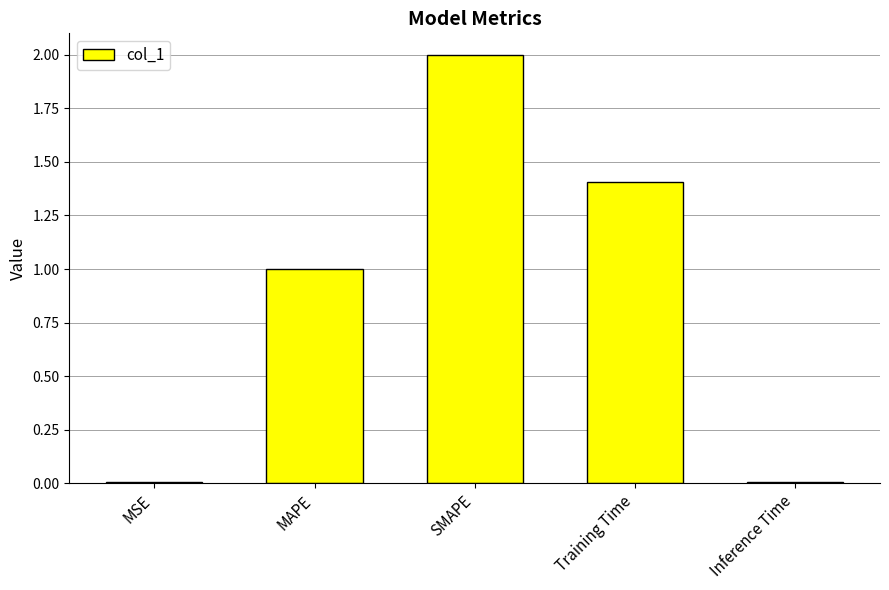

Read the value at Training Time.

1.4